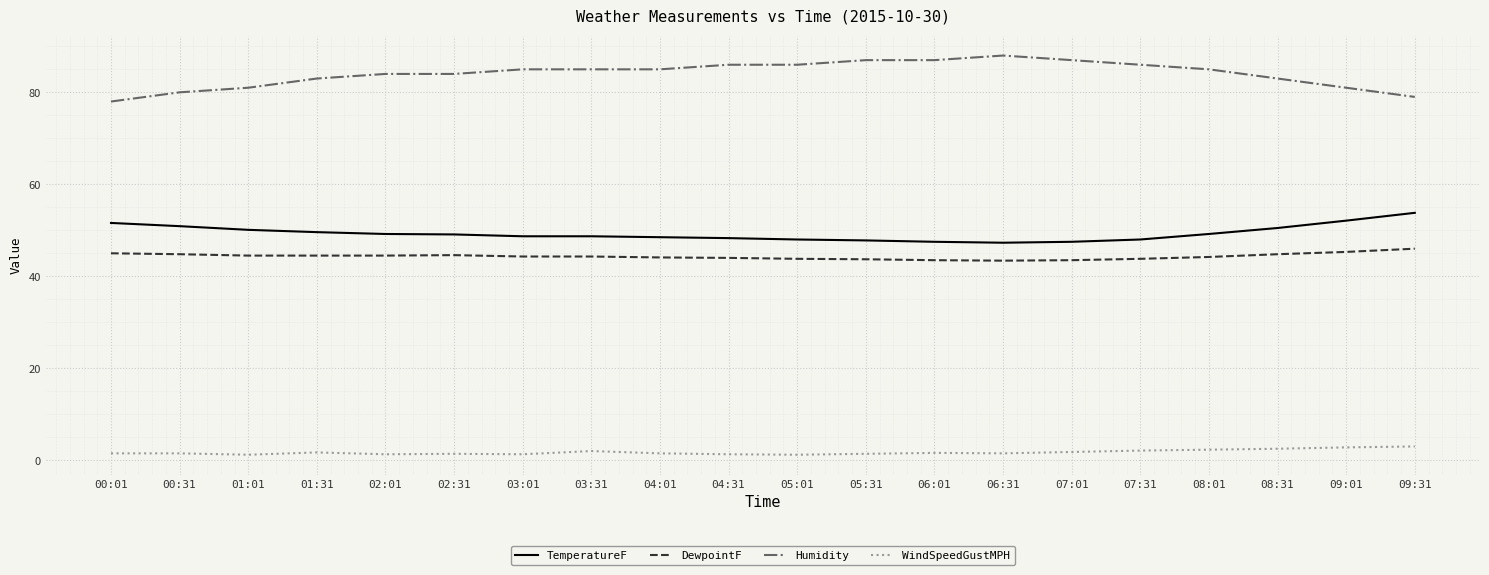

What is the approximate value of DewpointF at 05:01?

43.8